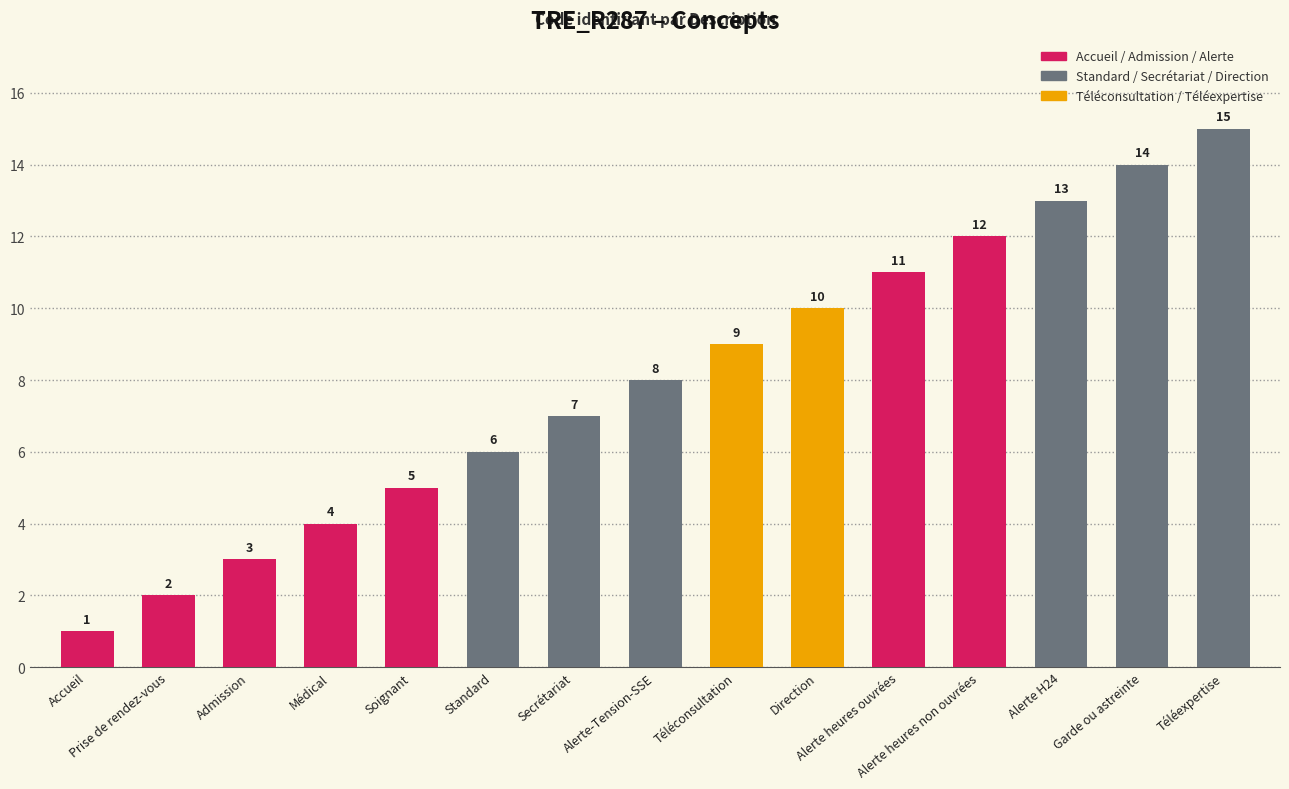

What is the minimum value shown in the chart?

1